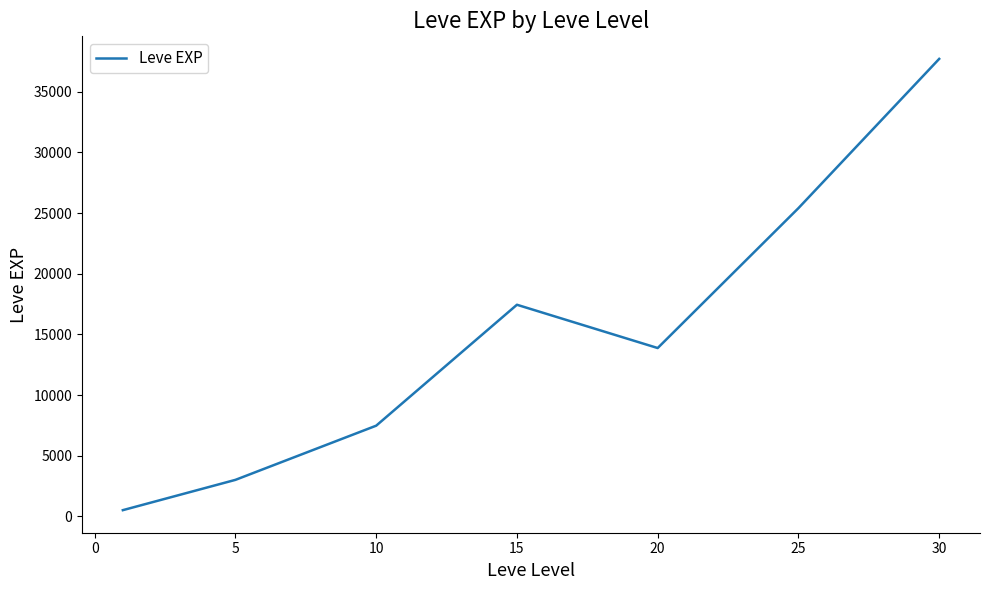

What is the greatest value displayed?

37715.0